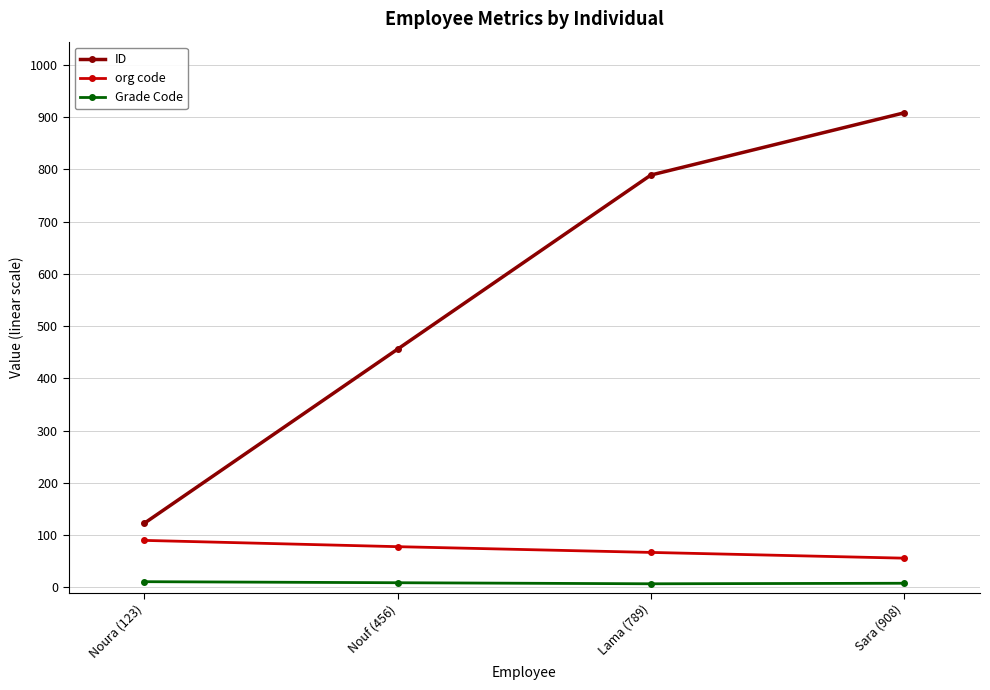

What is the label of the 2nd point from the left?

Nouf (456)